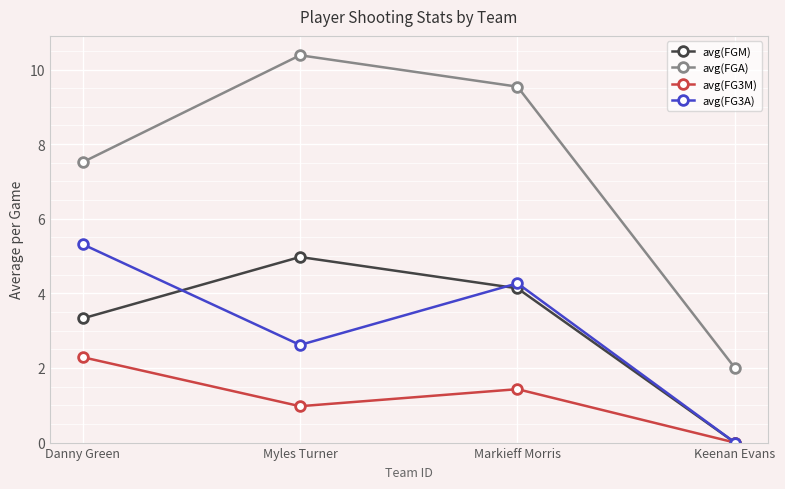

Reading right to left, list all the values displayed in this chart.

avg(FGM): Keenan Evans=0.0	Markieff Morris=4.1	Myles Turner=5.0	Danny Green=3.3
avg(FGA): Keenan Evans=2.0	Markieff Morris=9.5	Myles Turner=10.4	Danny Green=7.5
avg(FG3M): Keenan Evans=0.0	Markieff Morris=1.4	Myles Turner=1.0	Danny Green=2.3
avg(FG3A): Keenan Evans=0.0	Markieff Morris=4.3	Myles Turner=2.6	Danny Green=5.3